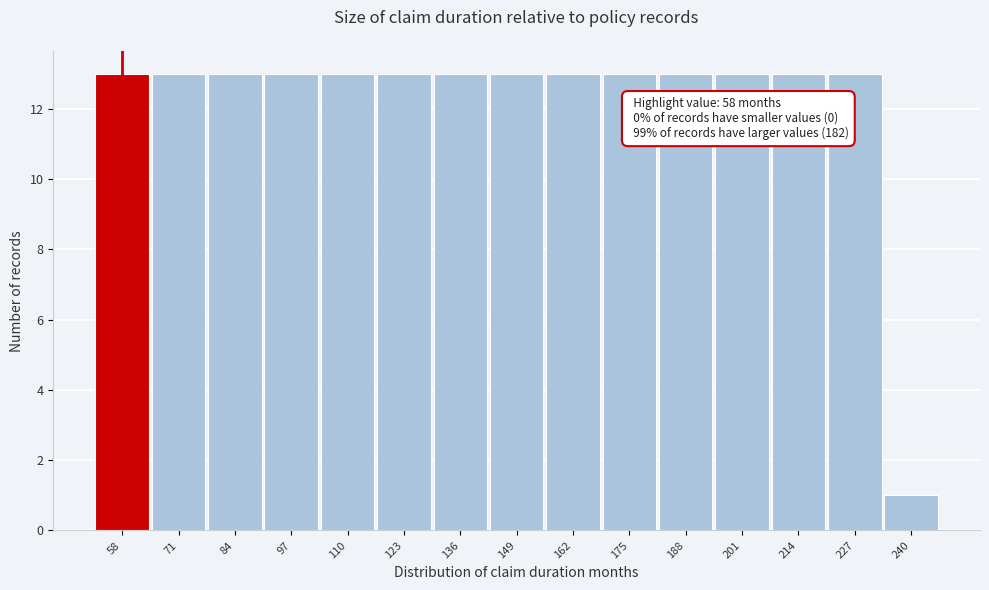

Reading left to right, what are all the values shown in this chart?

58=13	71=13	84=13	97=13	110=13	123=13	136=13	149=13	162=13	175=13	188=13	201=13	214=13	227=13	240=1